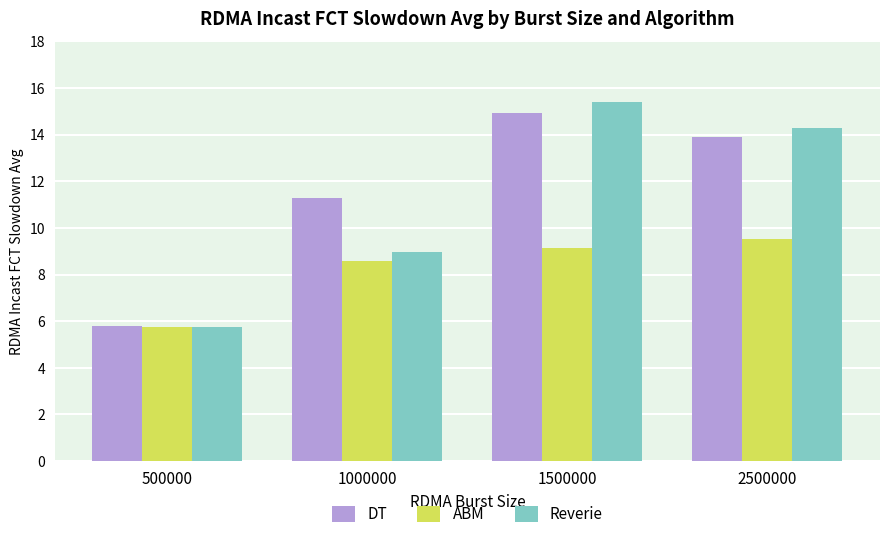

At 1000000, list the series in order from largest to smallest.

DT, Reverie, ABM